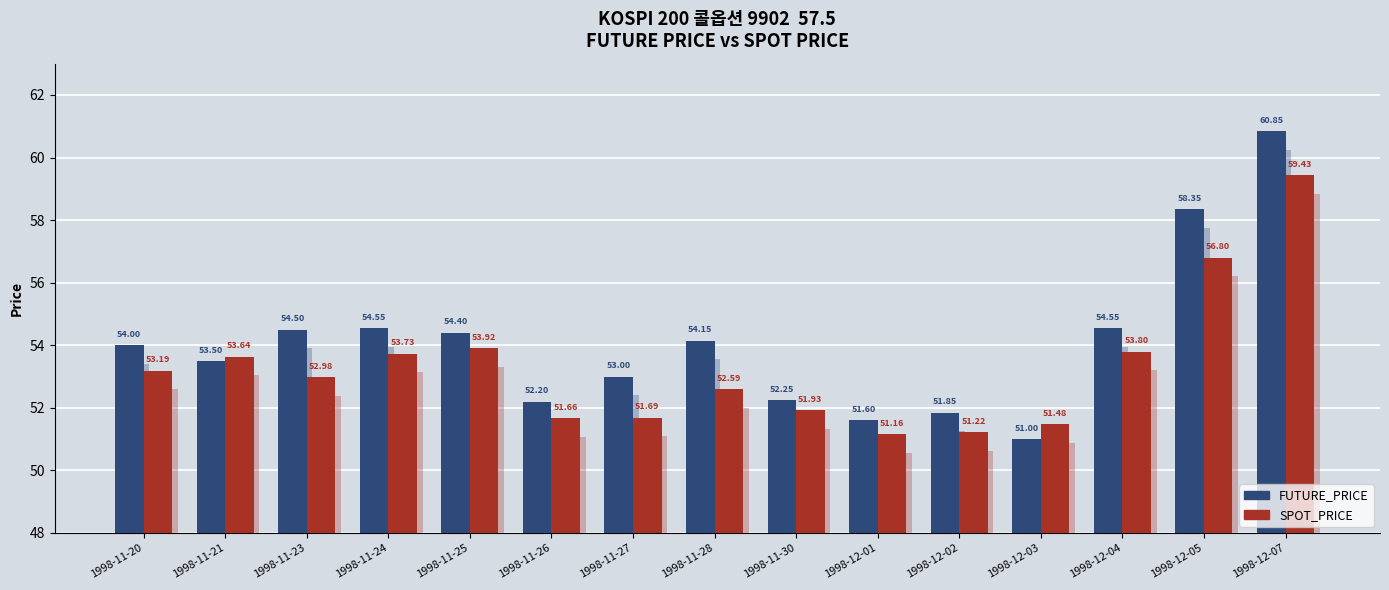

What is the difference between the SPOT_PRICE values at 1998-11-21 and 1998-12-03?

2.2